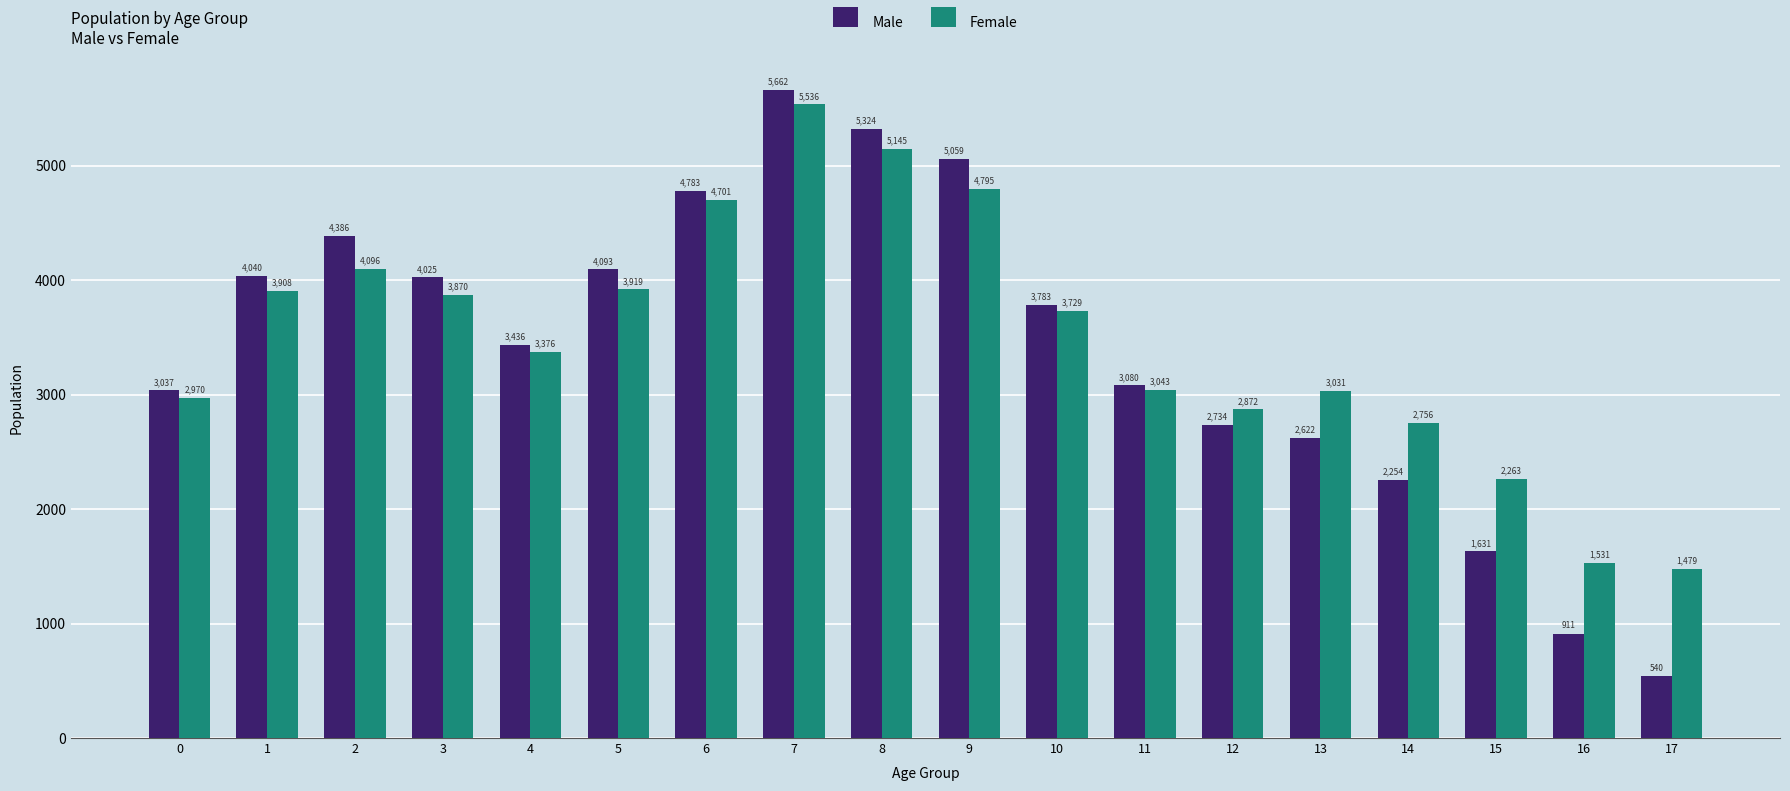

How many bars are there in each group?

2